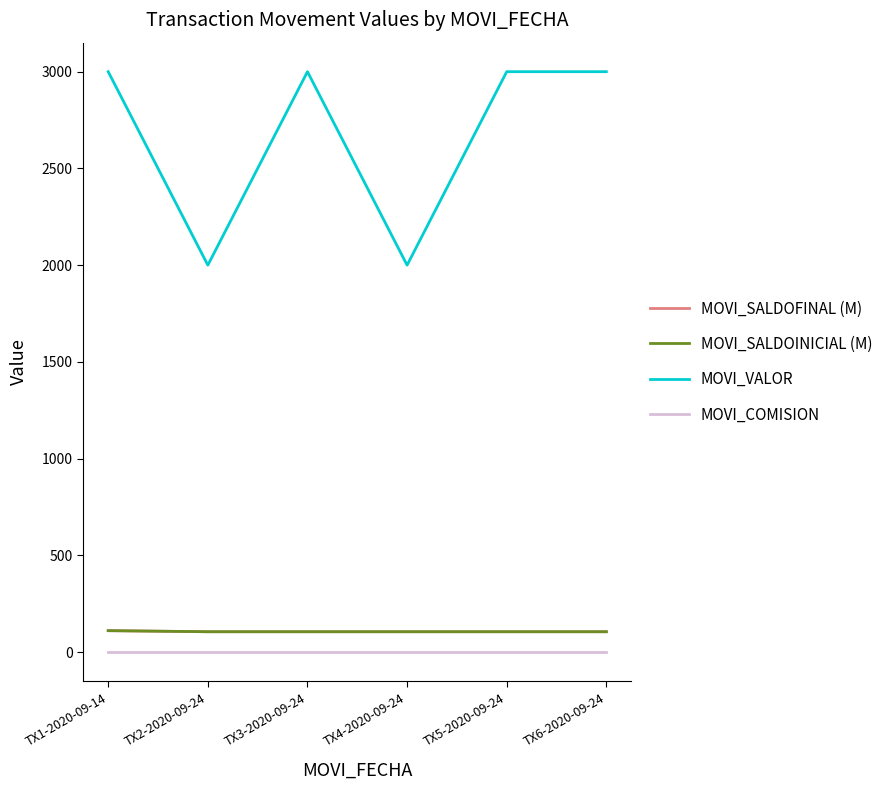

Between TX4-2020-09-24 and TX6-2020-09-24, which series saw the biggest shift?

MOVI_VALOR